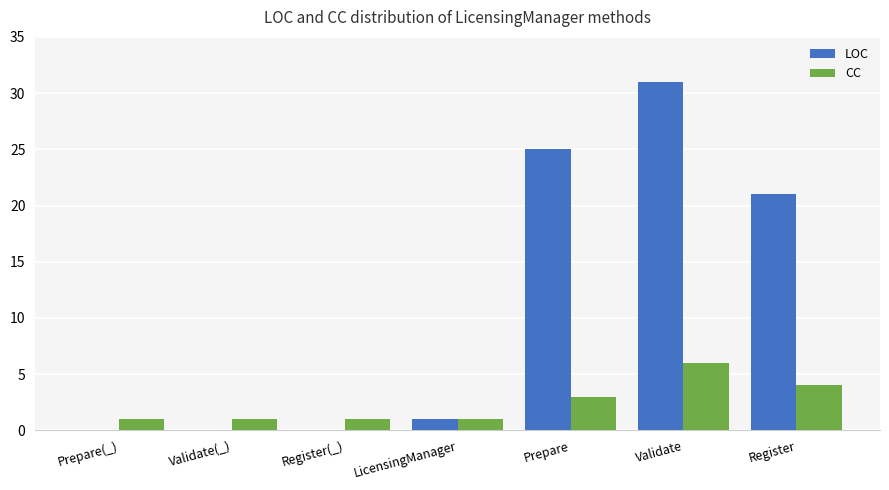

What is the sum of all LOC values?

78